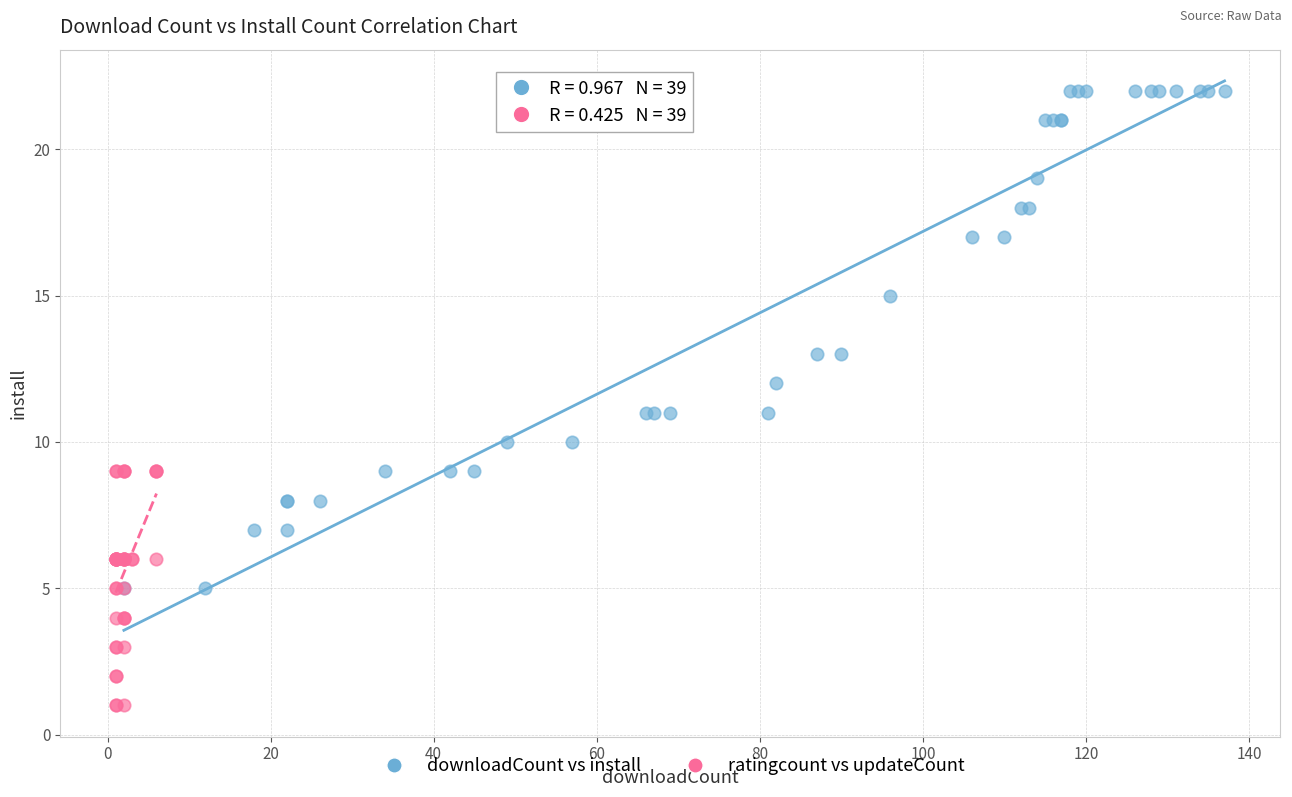

Which series has the largest Y range (max minus min)?

downloadCount vs install